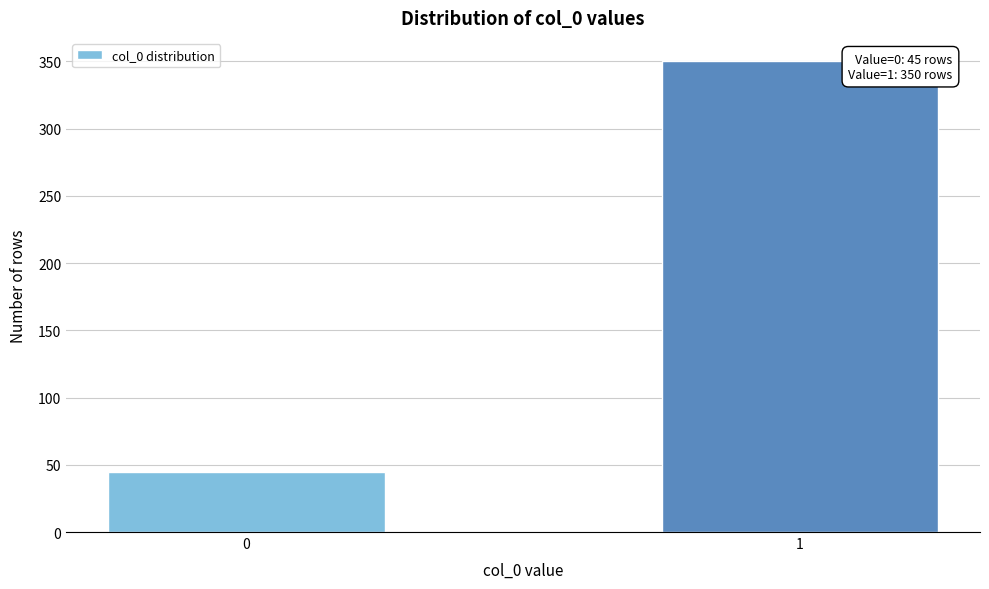

Reading right to left, list all the values displayed in this chart.

350	45